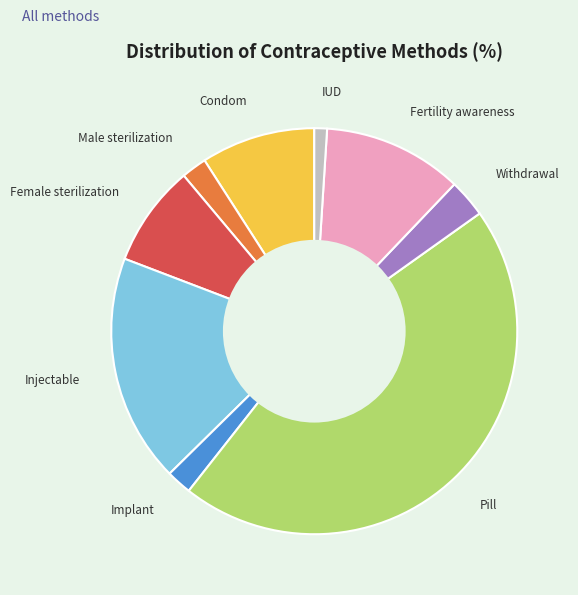

Is there a majority slice in this chart?

No